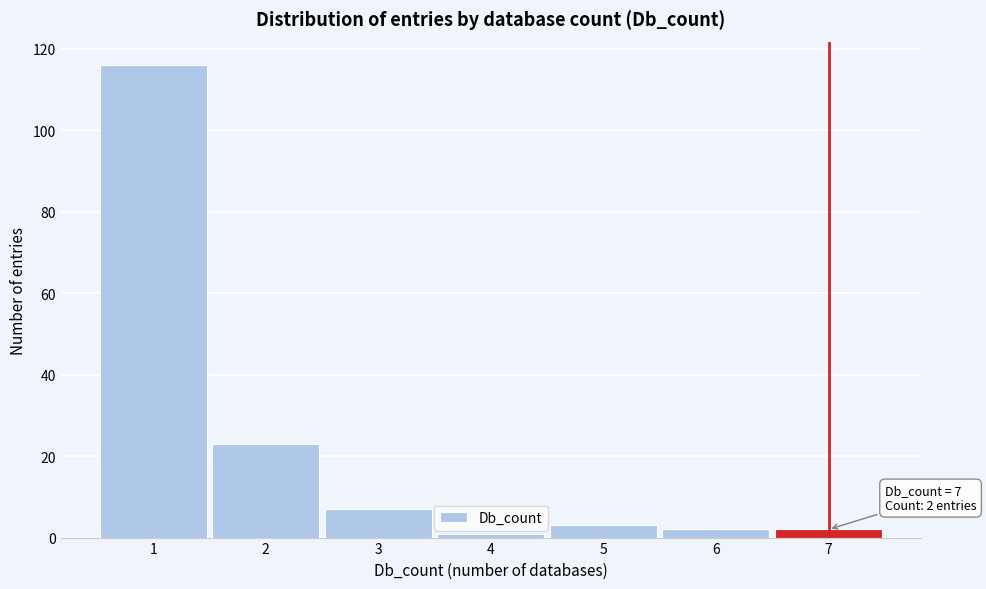

Over which range of the x-axis is the bar tallest?

0.5 to 1.5